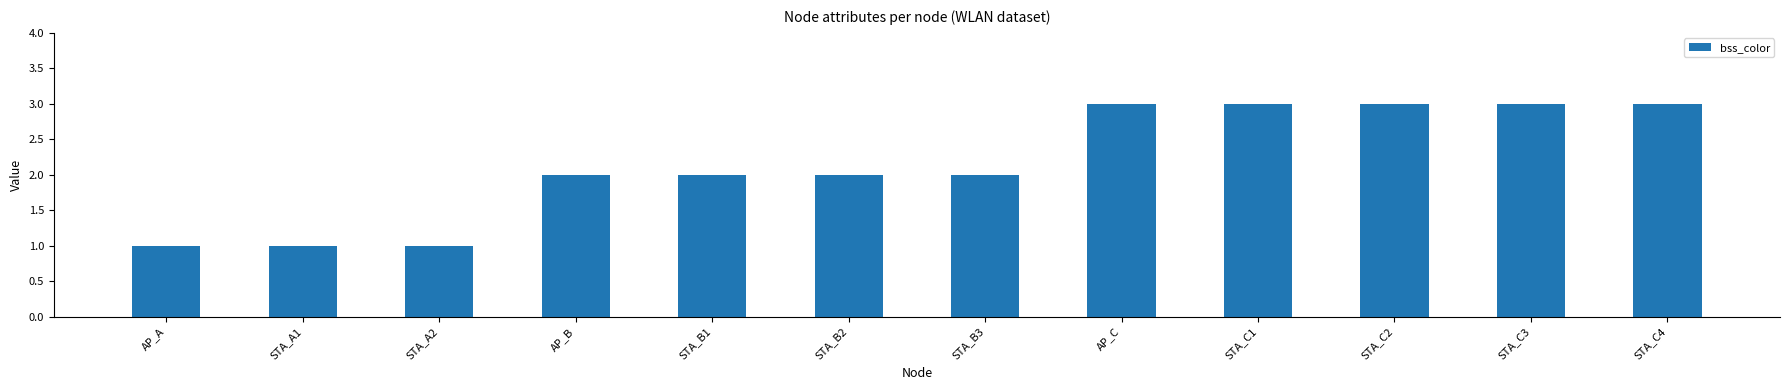

How many distinct data groups are displayed?

1